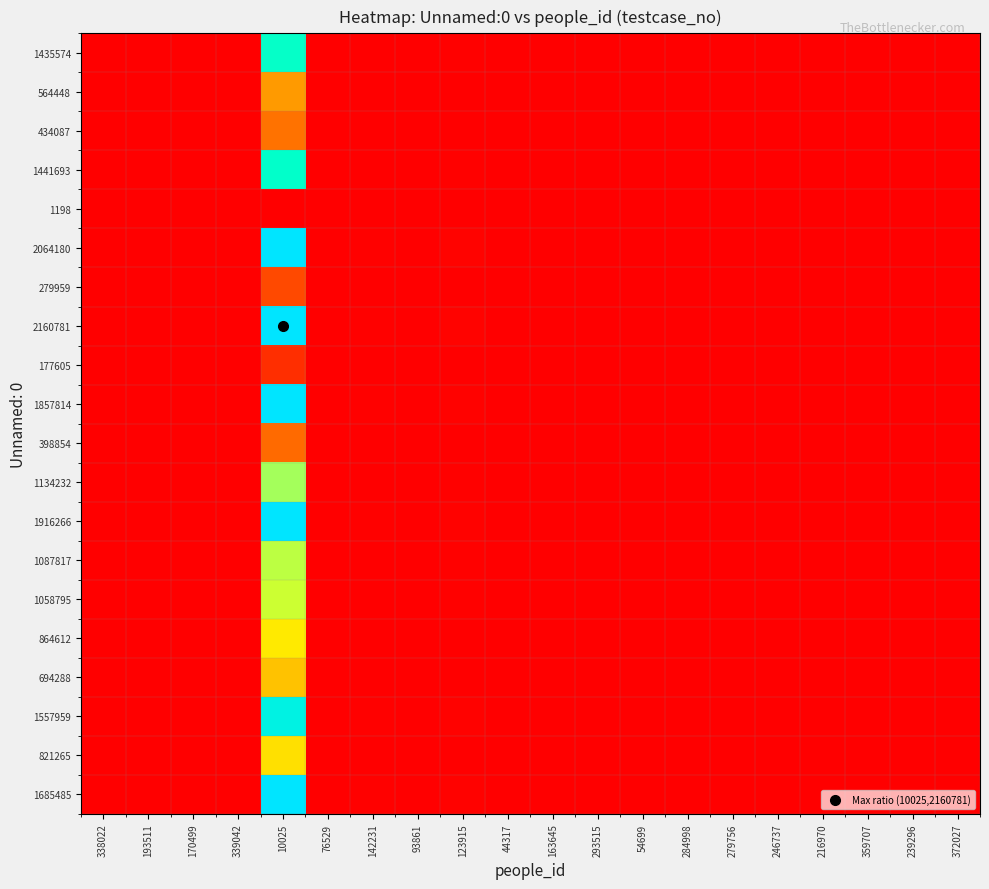

Reading left to right, list all the values displayed in this chart.

1435574: 338022=1.0	193511=2.5	170499=3.3	339042=1.0	10025=1197.3	76529=0.7	142231=5.1	93861=0.7	123915=8.1	44317=0.8	163645=3.6	293515=1.3	54699=0.7	284998=1.3	279756=1.4	246737=1.7	216970=2.1	359707=0.9	239296=1.7	372027=0.9
564448: 338022=0.4	193511=1.0	170499=1.3	339042=0.4	10025=470.8	76529=0.3	142231=2.0	93861=0.3	123915=3.2	44317=0.3	163645=1.4	293515=0.5	54699=0.3	284998=0.5	279756=0.5	246737=0.7	216970=0.8	359707=0.4	239296=0.7	372027=0.3
434087: 338022=0.3	193511=0.8	170499=1.0	339042=0.3	10025=362.0	76529=0.2	142231=1.6	93861=0.2	123915=2.4	44317=0.2	163645=1.1	293515=0.4	54699=0.2	284998=0.4	279756=0.4	246737=0.5	216970=0.6	359707=0.3	239296=0.5	372027=0.3
1441693: 338022=1.0	193511=2.6	170499=3.3	339042=1.0	10025=1202.4	76529=0.7	142231=5.1	93861=0.7	123915=8.1	44317=0.8	163645=3.6	293515=1.3	54699=0.8	284998=1.3	279756=1.4	246737=1.7	216970=2.1	359707=0.9	239296=1.8	372027=0.9
1198: 338022=0.0	193511=0.0	170499=0.0	339042=0.0	10025=1.0	76529=0.0	142231=0.0	93861=0.0	123915=0.0	44317=0.0	163645=0.0	293515=0.0	54699=0.0	284998=0.0	279756=0.0	246737=0.0	216970=0.0	359707=0.0	239296=0.0	372027=0.0
2064180: 338022=1.4	193511=3.7	170499=4.8	339042=1.4	10025=1721.6	76529=1.0	142231=7.4	93861=1.0	123915=11.6	44317=1.1	163645=5.2	293515=1.8	54699=1.1	284998=1.9	279756=1.9	246737=2.4	216970=3.0	359707=1.3	239296=2.5	372027=1.2
279959: 338022=0.2	193511=0.5	170499=0.6	339042=0.2	10025=233.5	76529=0.1	142231=1.0	93861=0.1	123915=1.6	44317=0.2	163645=0.7	293515=0.2	54699=0.1	284998=0.3	279756=0.3	246737=0.3	216970=0.4	359707=0.2	239296=0.3	372027=0.2
2160781: 338022=1.5	193511=3.8	170499=5.0	339042=1.5	10025=1802.2	76529=1.0	142231=7.7	93861=1.0	123915=12.2	44317=1.2	163645=5.4	293515=1.9	54699=1.1	284998=2.0	279756=2.0	246737=2.5	216970=3.1	359707=1.4	239296=2.6	372027=1.3
177605: 338022=0.1	193511=0.3	170499=0.4	339042=0.1	10025=148.1	76529=0.1	142231=0.6	93861=0.1	123915=1.0	44317=0.1	163645=0.4	293515=0.2	54699=0.1	284998=0.2	279756=0.2	246737=0.2	216970=0.3	359707=0.1	239296=0.2	372027=0.1
1857814: 338022=1.3	193511=3.3	170499=4.3	339042=1.3	10025=1549.5	76529=0.9	142231=6.6	93861=0.9	123915=10.5	44317=1.0	163645=4.7	293515=1.6	54699=1.0	284998=1.7	279756=1.8	246737=2.1	216970=2.7	359707=1.2	239296=2.3	372027=1.1
398854: 338022=0.3	193511=0.7	170499=0.9	339042=0.3	10025=332.7	76529=0.2	142231=1.4	93861=0.2	123915=2.2	44317=0.2	163645=1.0	293515=0.4	54699=0.2	284998=0.4	279756=0.4	246737=0.5	216970=0.6	359707=0.3	239296=0.5	372027=0.2
1134232: 338022=0.8	193511=2.0	170499=2.6	339042=0.8	10025=946.0	76529=0.5	142231=4.1	93861=0.5	123915=6.4	44317=0.6	163645=2.8	293515=1.0	54699=0.6	284998=1.0	279756=1.1	246737=1.3	216970=1.6	359707=0.7	239296=1.4	372027=0.7
1916266: 338022=1.3	193511=3.4	170499=4.4	339042=1.3	10025=1598.2	76529=0.9	142231=6.8	93861=0.9	123915=10.8	44317=1.0	163645=4.8	293515=1.7	54699=1.0	284998=1.8	279756=1.8	246737=2.2	216970=2.8	359707=1.2	239296=2.3	372027=1.1
1087817: 338022=0.8	193511=1.9	170499=2.5	339042=0.8	10025=907.3	76529=0.5	142231=3.9	93861=0.5	123915=6.1	44317=0.6	163645=2.7	293515=1.0	54699=0.6	284998=1.0	279756=1.0	246737=1.3	216970=1.6	359707=0.7	239296=1.3	372027=0.6
1058795: 338022=0.7	193511=1.9	170499=2.4	339042=0.7	10025=883.1	76529=0.5	142231=3.8	93861=0.5	123915=6.0	44317=0.6	163645=2.7	293515=0.9	54699=0.6	284998=1.0	279756=1.0	246737=1.2	216970=1.5	359707=0.7	239296=1.3	372027=0.6
864612: 338022=0.6	193511=1.5	170499=2.0	339042=0.6	10025=721.1	76529=0.4	142231=3.1	93861=0.4	123915=4.9	44317=0.5	163645=2.2	293515=0.8	54699=0.5	284998=0.8	279756=0.8	246737=1.0	216970=1.2	359707=0.6	239296=1.1	372027=0.5
694288: 338022=0.5	193511=1.2	170499=1.6	339042=0.5	10025=579.1	76529=0.3	142231=2.5	93861=0.3	123915=3.9	44317=0.4	163645=1.7	293515=0.6	54699=0.4	284998=0.6	279756=0.7	246737=0.8	216970=1.0	359707=0.4	239296=0.8	372027=0.4
1557959: 338022=1.1	193511=2.8	170499=3.6	339042=1.1	10025=1299.4	76529=0.8	142231=5.6	93861=0.7	123915=8.8	44317=0.8	163645=3.9	293515=1.4	54699=0.8	284998=1.4	279756=1.5	246737=1.8	216970=2.2	359707=1.0	239296=1.9	372027=0.9
821265: 338022=0.6	193511=1.5	170499=1.9	339042=0.6	10025=685.0	76529=0.4	142231=2.9	93861=0.4	123915=4.6	44317=0.4	163645=2.1	293515=0.7	54699=0.4	284998=0.8	279756=0.8	246737=0.9	216970=1.2	359707=0.5	239296=1.0	372027=0.5
1685485: 338022=1.2	193511=3.0	170499=3.9	339042=1.2	10025=1405.7	76529=0.8	142231=6.0	93861=0.8	123915=9.5	44317=0.9	163645=4.2	293515=1.5	54699=0.9	284998=1.5	279756=1.6	246737=1.9	216970=2.4	359707=1.1	239296=2.1	372027=1.0